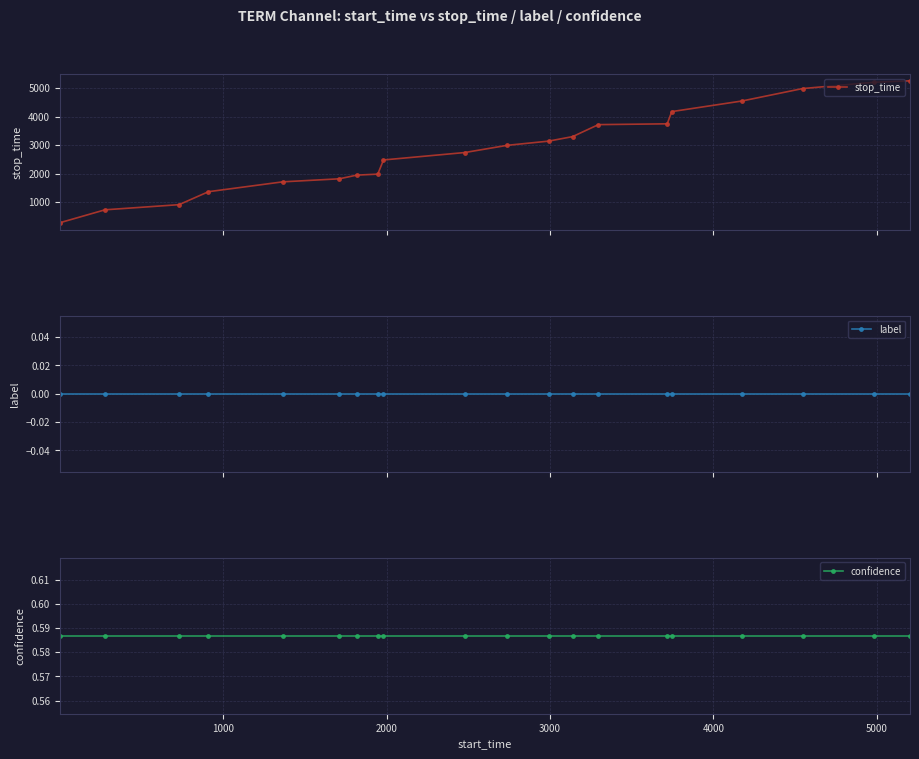

What are all the series names shown in the legend?

stop_time, label, confidence